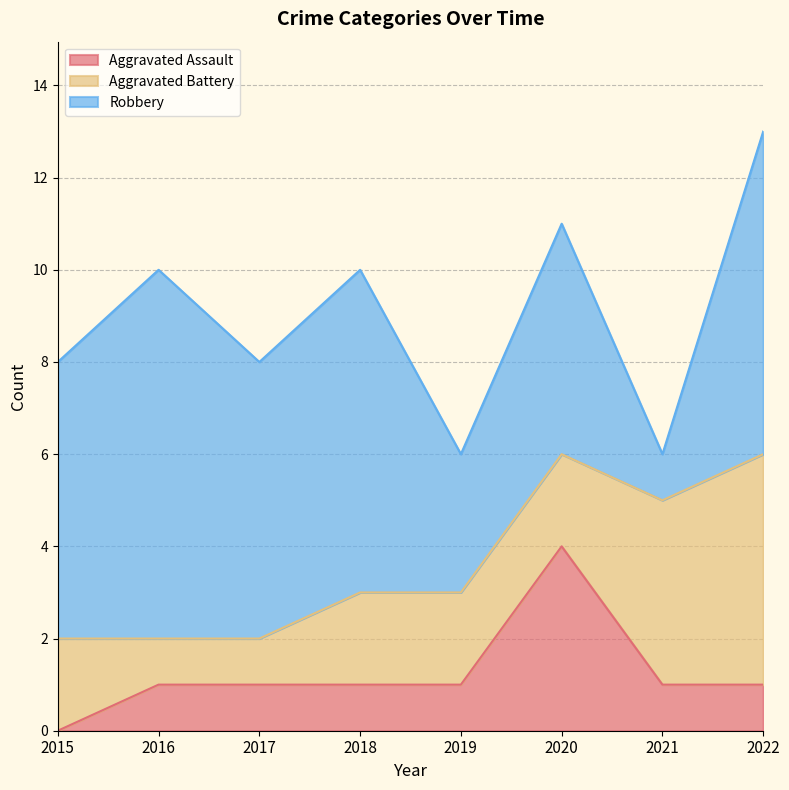

True or false: Robbery has more than 1 points higher than both neighbors.

True